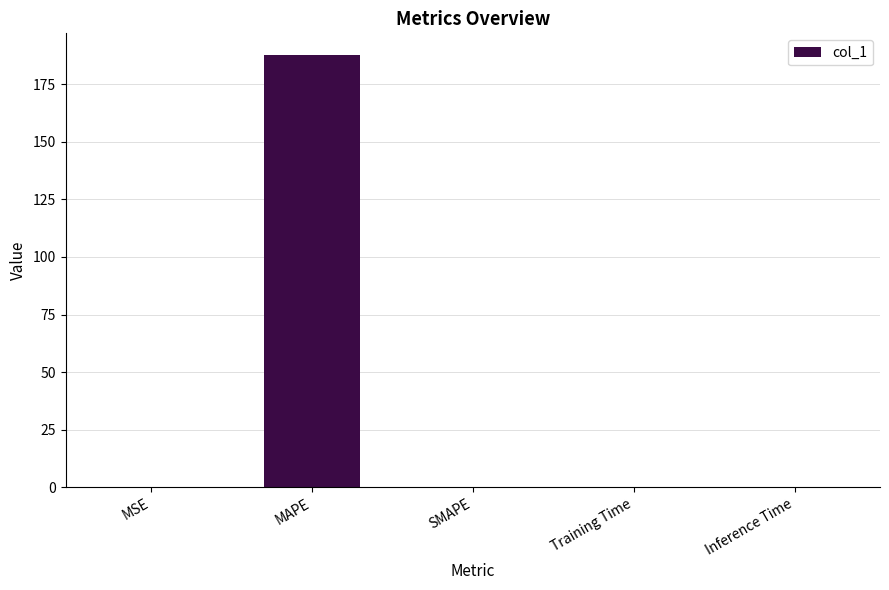

Is it true that the value at SMAPE is 72.6?

False